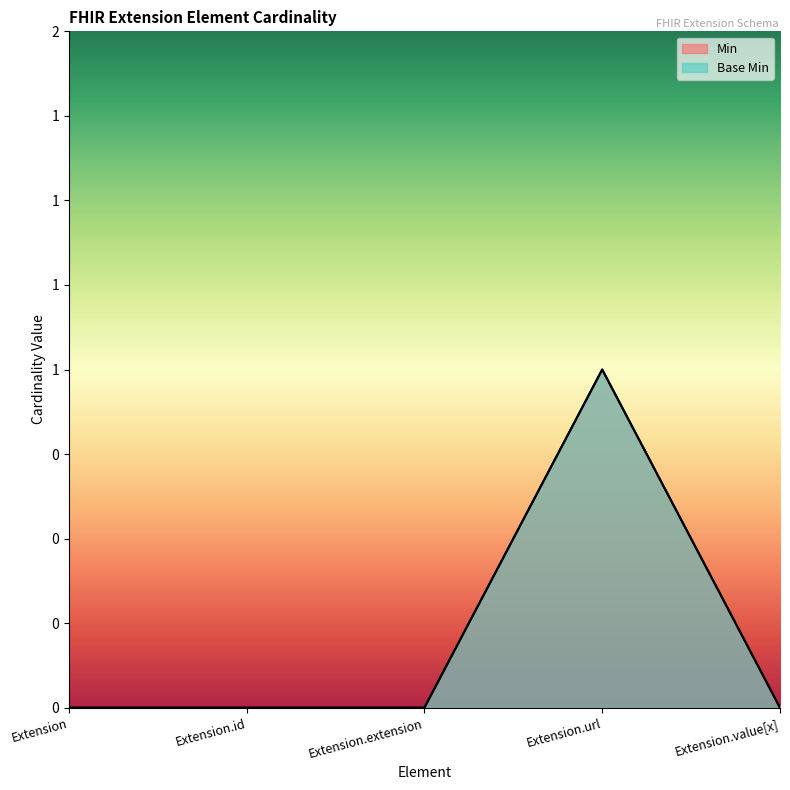

Reading right to left, what are all the values shown in this chart?

Min: Extension.value[x]=0	Extension.url=1	Extension.extension=0	Extension.id=0	Extension=0
Base Min: Extension.value[x]=0	Extension.url=1	Extension.extension=0	Extension.id=0	Extension=0